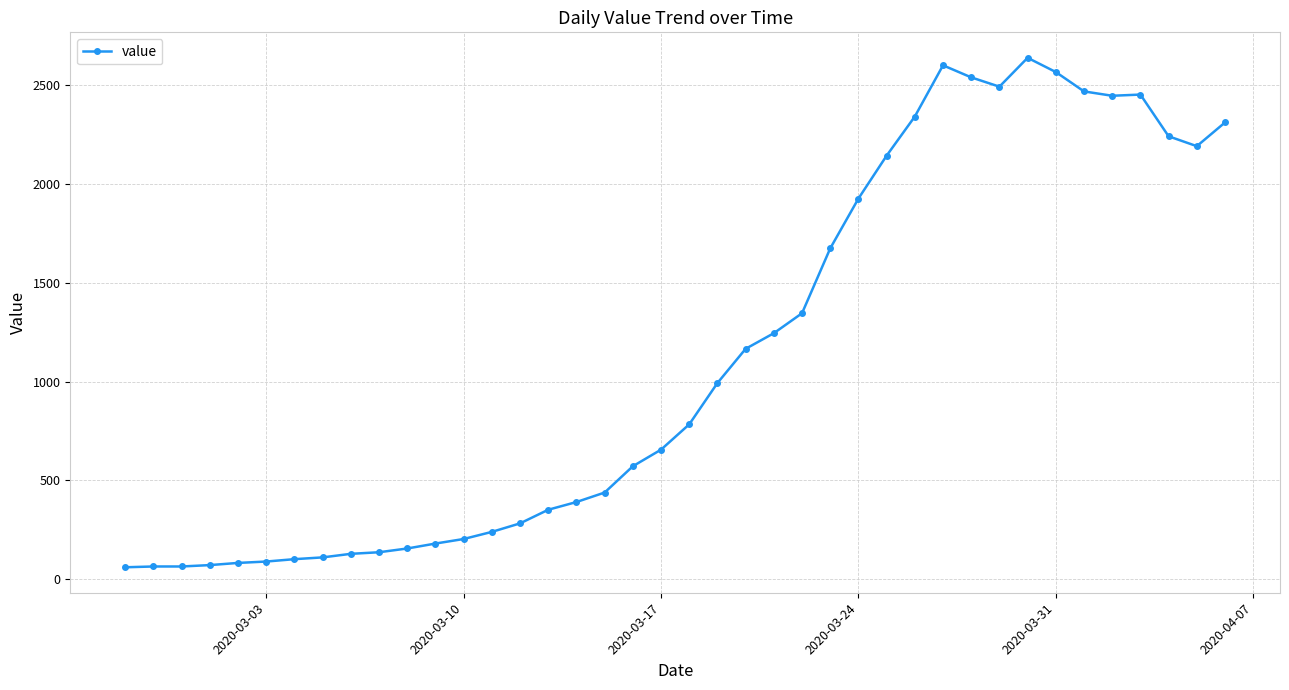

How many data points does each series have?

40